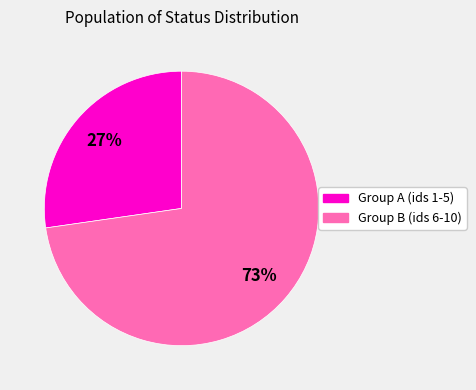

Is there any slice that represents more than half of the pie?

Yes